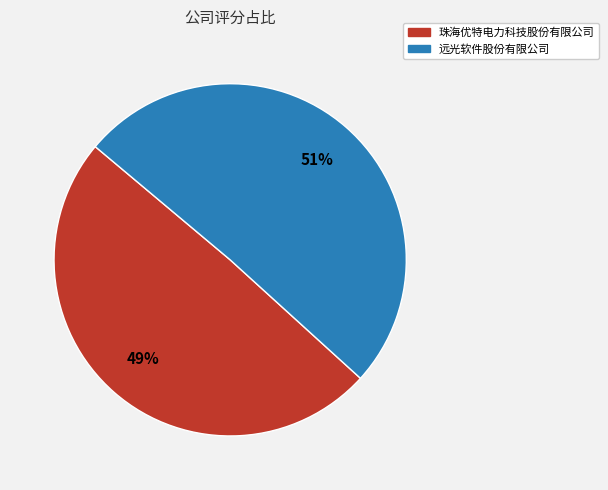

Which has a higher value, 远光软件股份有限公司 or 珠海优特电力科技股份有限公司?

远光软件股份有限公司